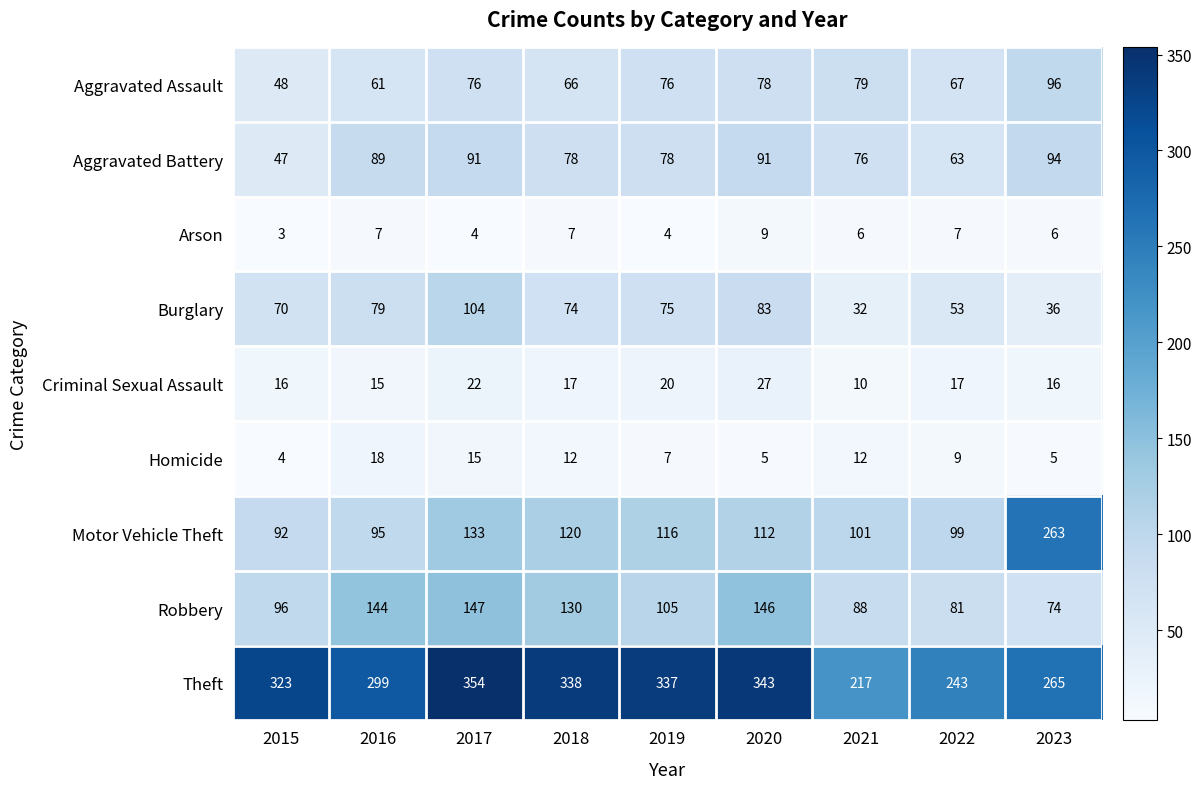

Which category has the lowest value in the Aggravated Assault series?

2015